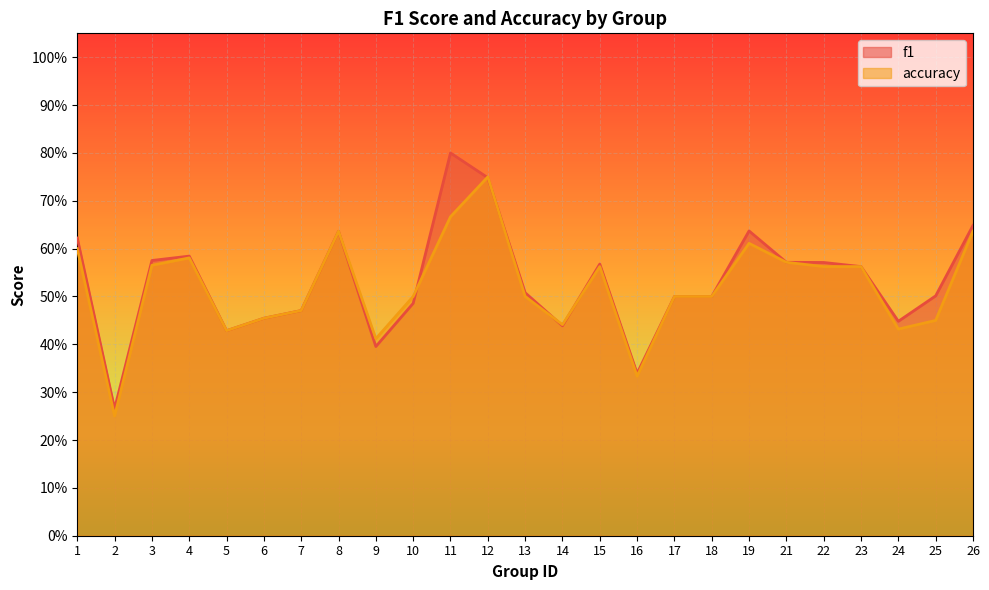

True or false: accuracy has more than 1 points higher than both neighbors.

True